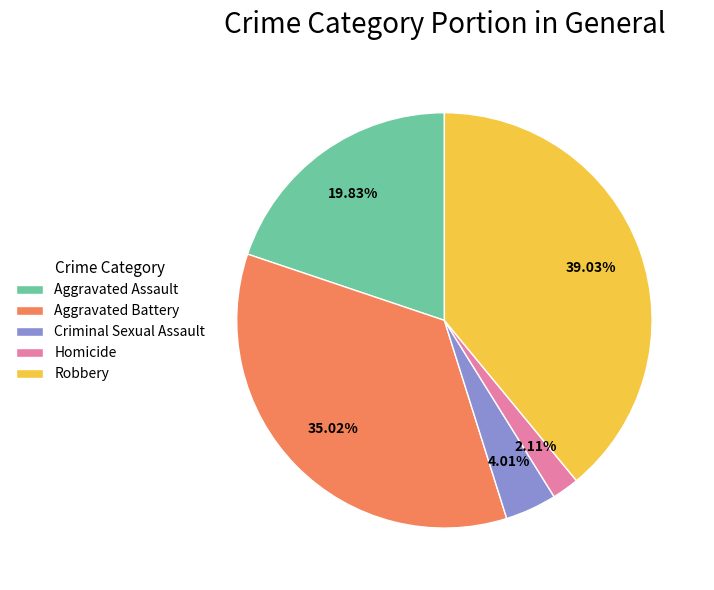

What is the largest slice in the pie chart?

Robbery